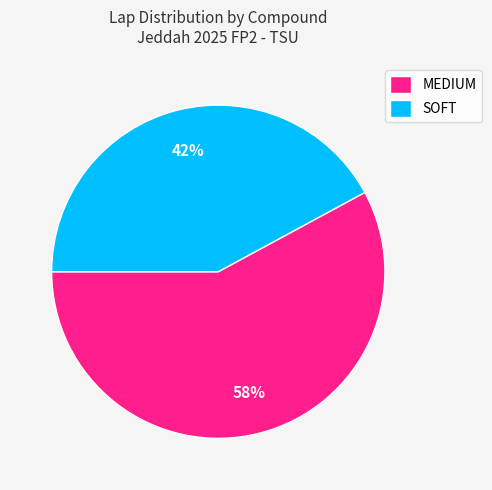

To the nearest percent, what portion does SOFT represent?

42%